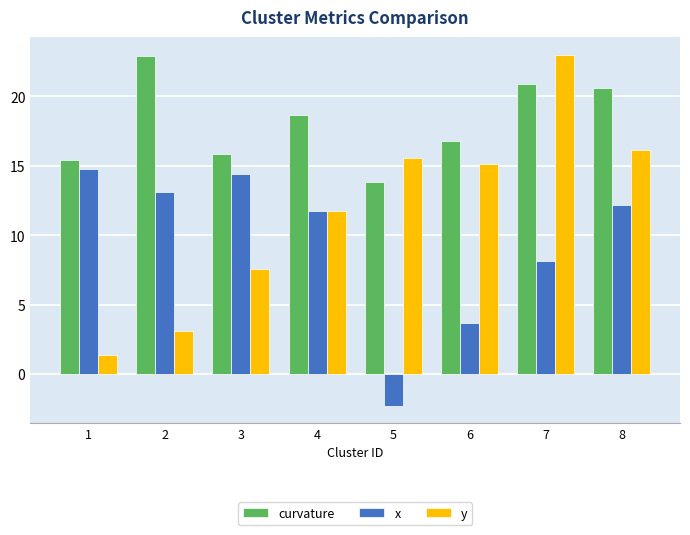

At 3, list the series in order from smallest to largest.

y, x, curvature